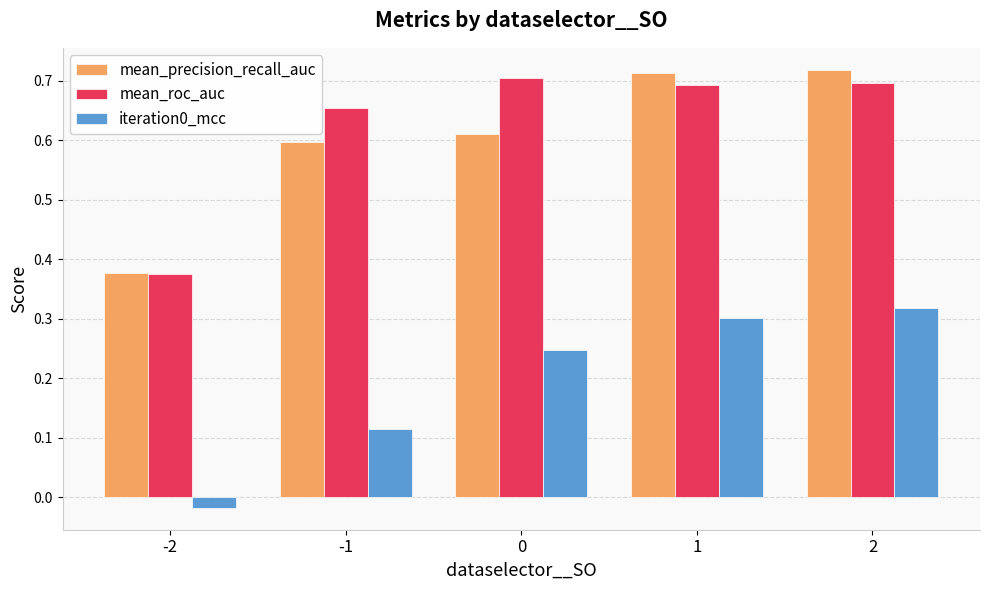

Is the value of mean_precision_recall_auc at 1 greater than the value of iteration0_mcc at -1?

Yes